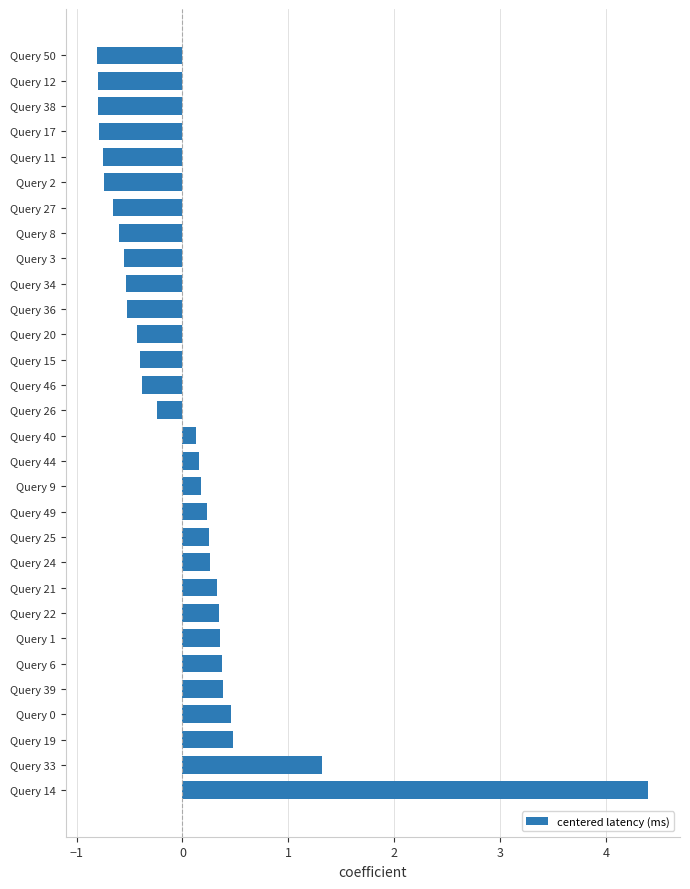

What is the difference between the values at Query 38 and Query 25?

1.0